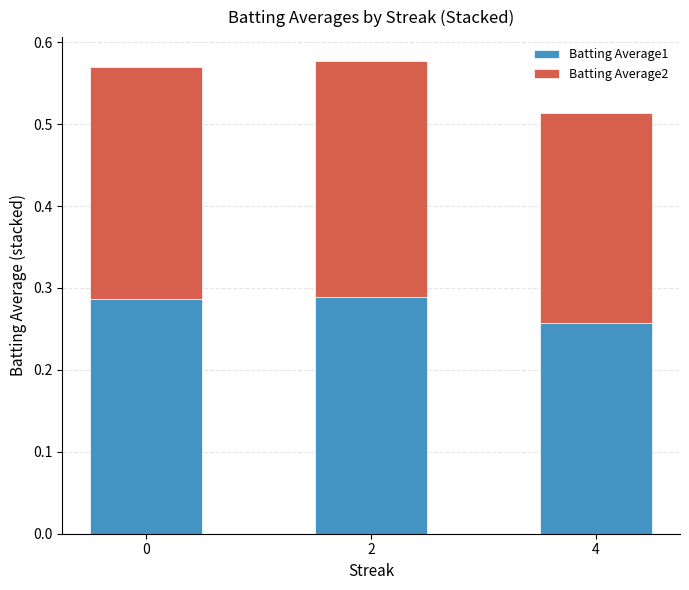

What is the total value across all series at 0?

0.6